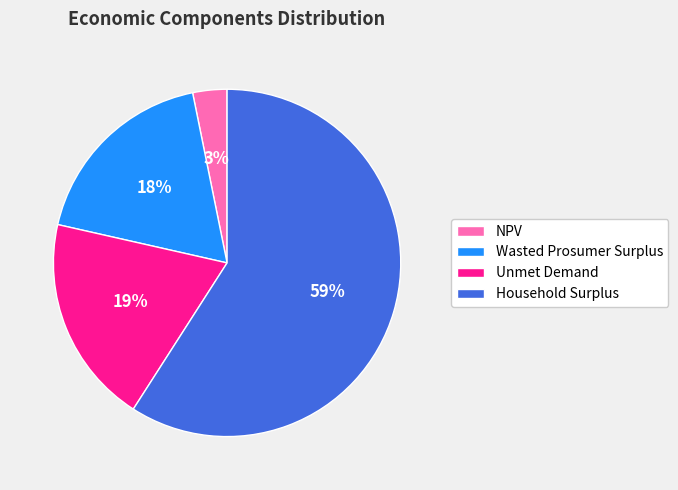

True or false: Unmet Demand accounts for 19% of the total.

True